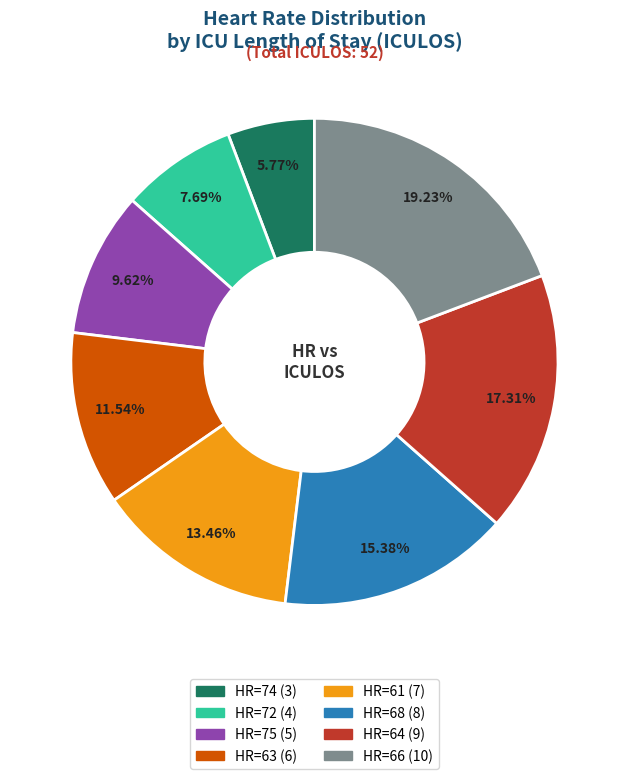

Rank the categories by value from highest to lowest.

HR=66, HR=64, HR=68, HR=61, HR=63, HR=75, HR=72, HR=74